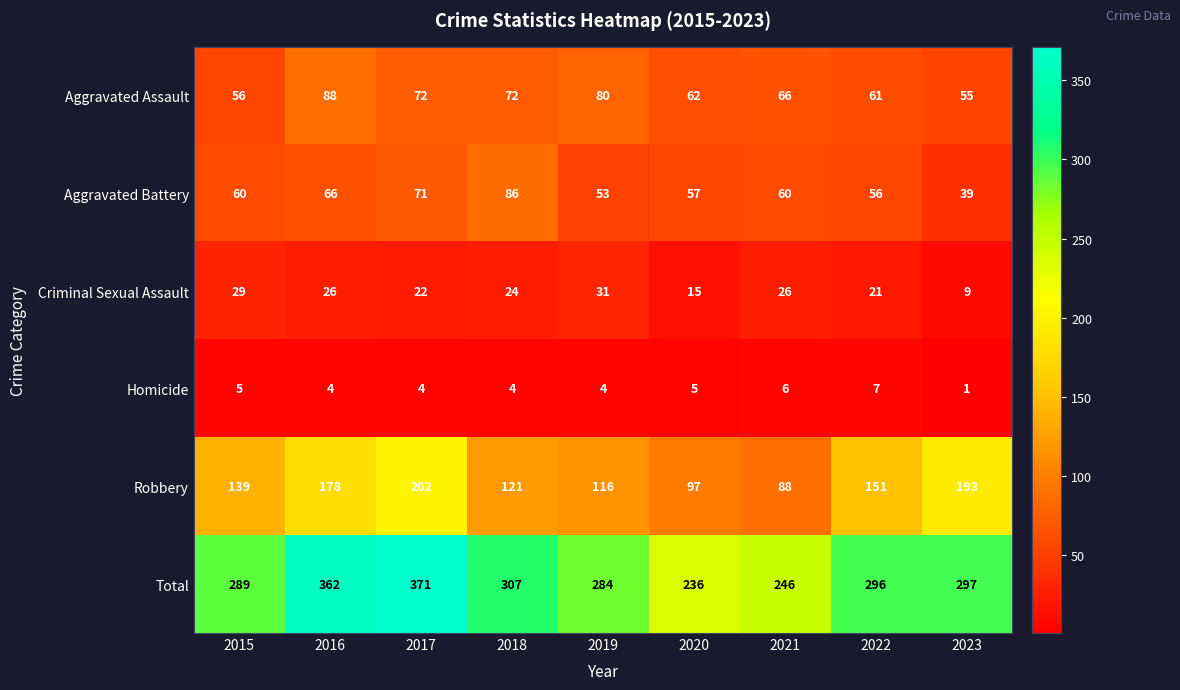

What is the difference between the maximum and minimum values in the Criminal Sexual Assault series?

22